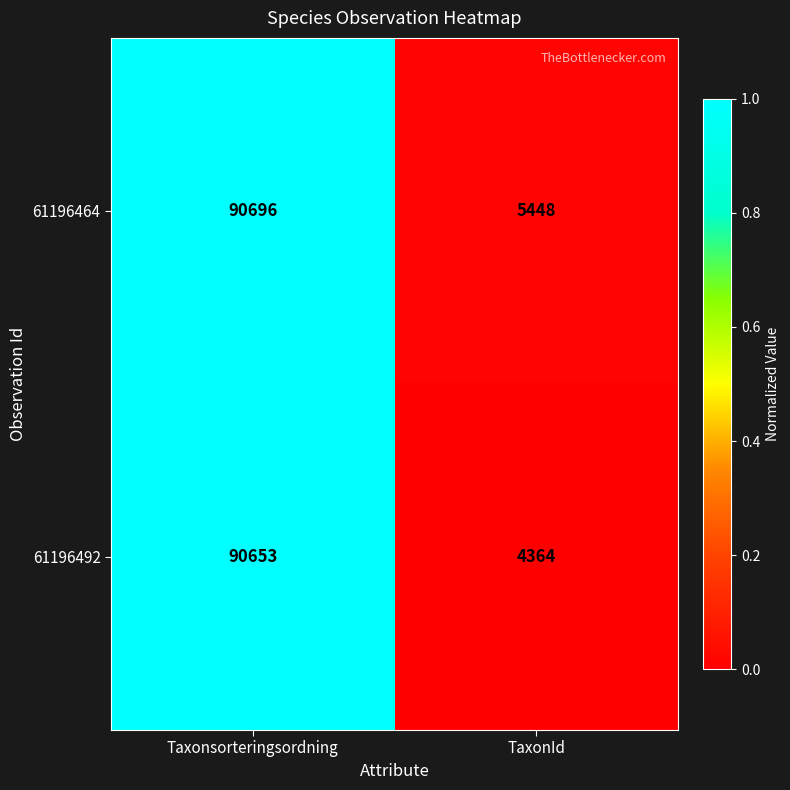

What is the sum of all 61196464 values?

96144